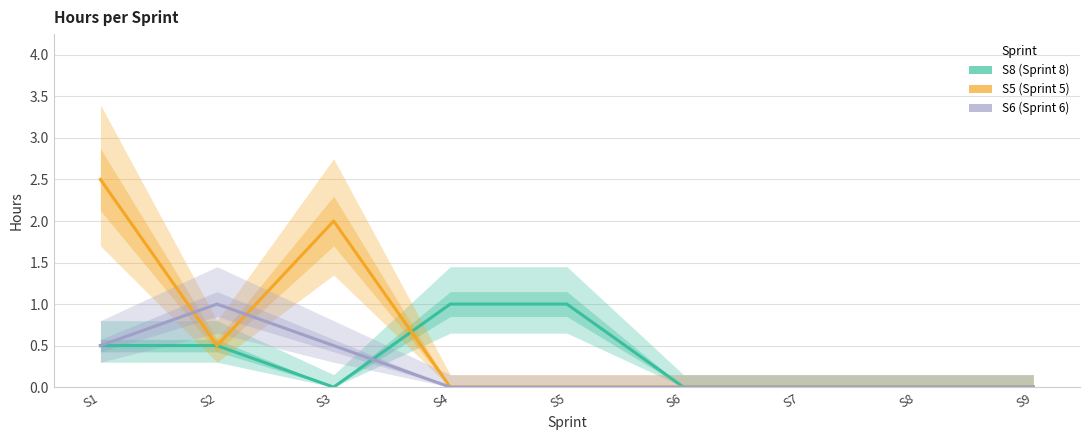

At which category does S8 (Sprint 8) reach its first local valley?

S3